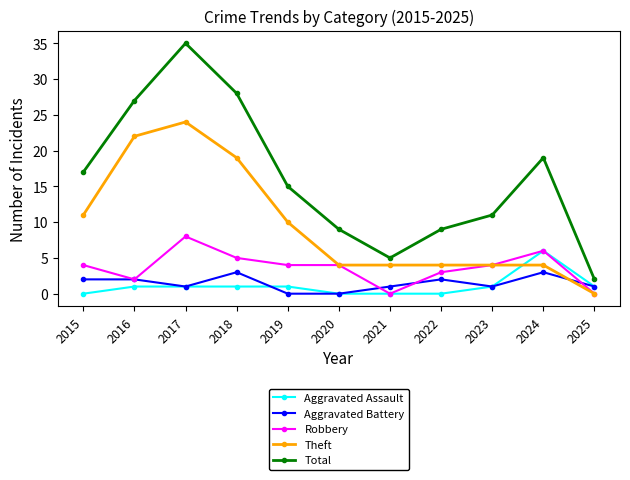

True or false: Aggravated Battery and Total cross at least once.

False